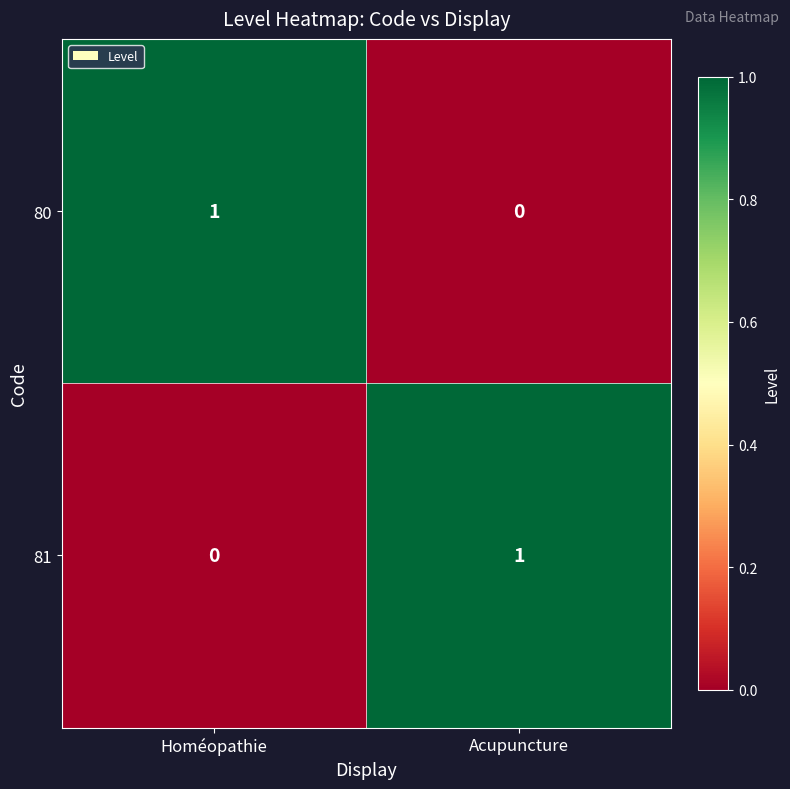

At Acupuncture, list the series in order from largest to smallest.

81, 80